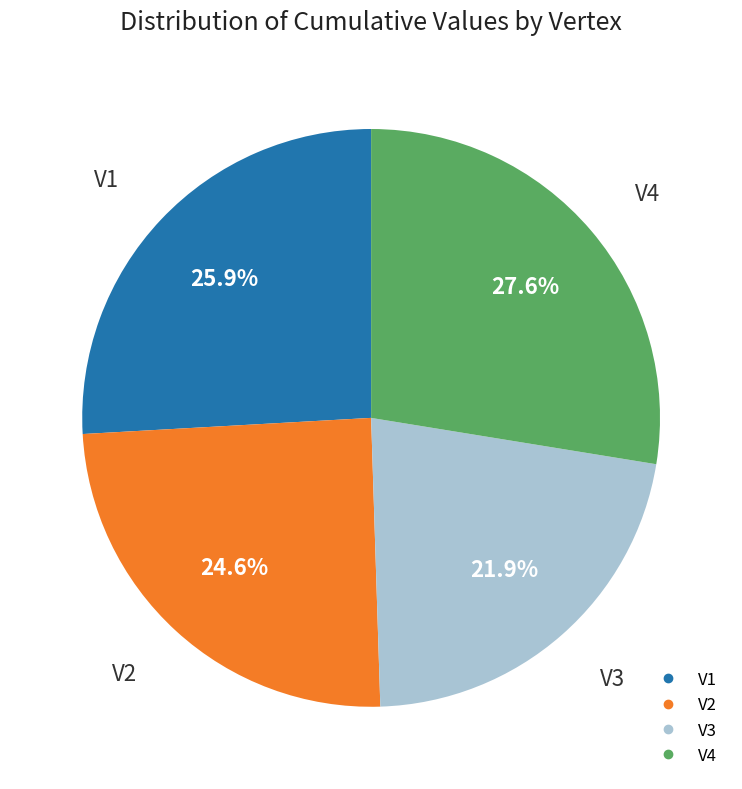

Between V1 and V4, which is larger?

V4